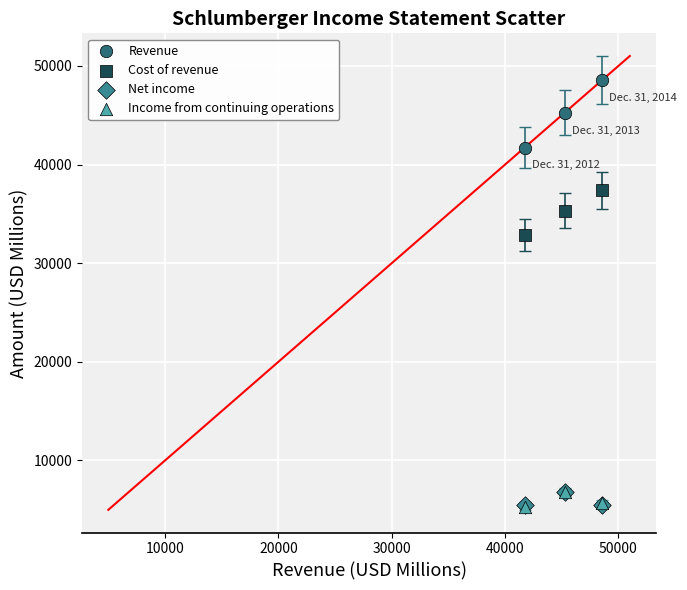

What are all the series names shown in the legend?

Revenue, Cost of revenue, Net income, Income from continuing operations